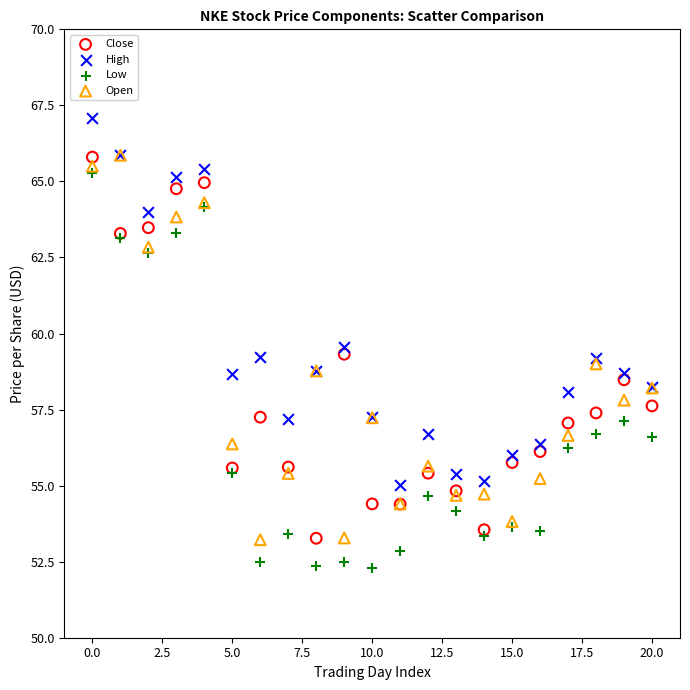

In the High series, what Y value is closest to 61?

59.5